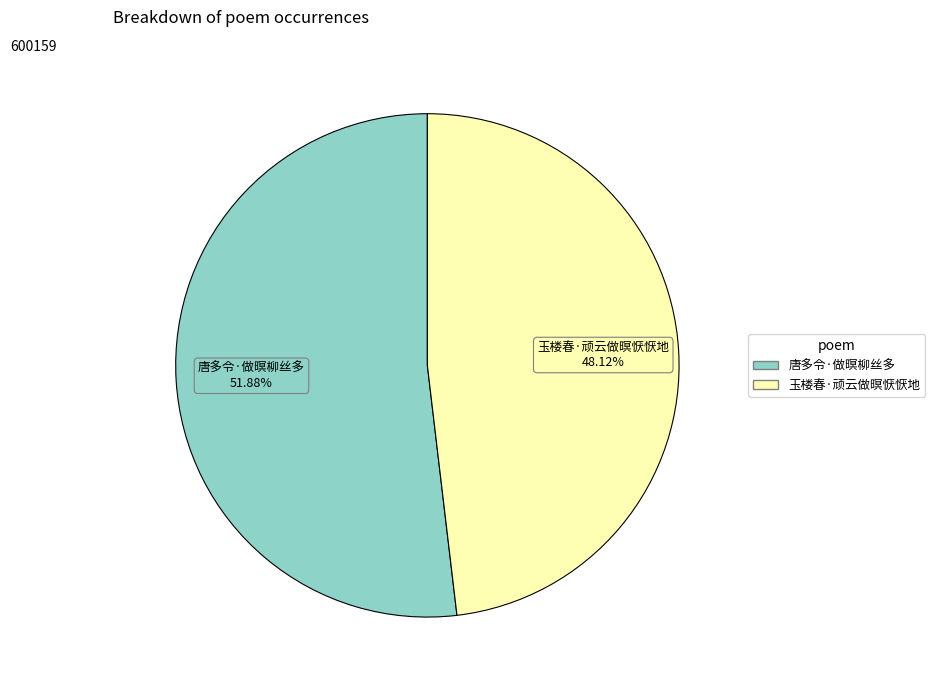

Rank the categories by value from lowest to highest.

玉楼春·顽云做暝恹恹地, 唐多令·做暝柳丝多